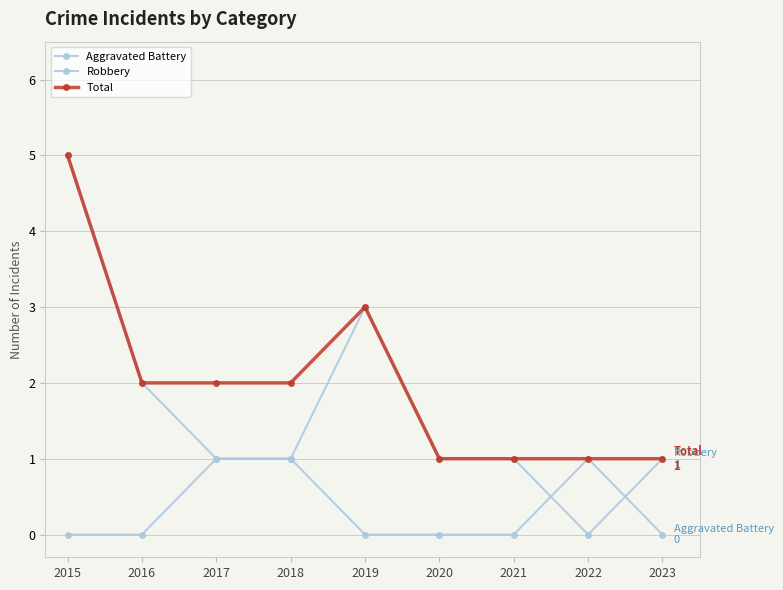

Is the value of Robbery at 2018 greater than the value of Aggravated Battery at 2016?

Yes